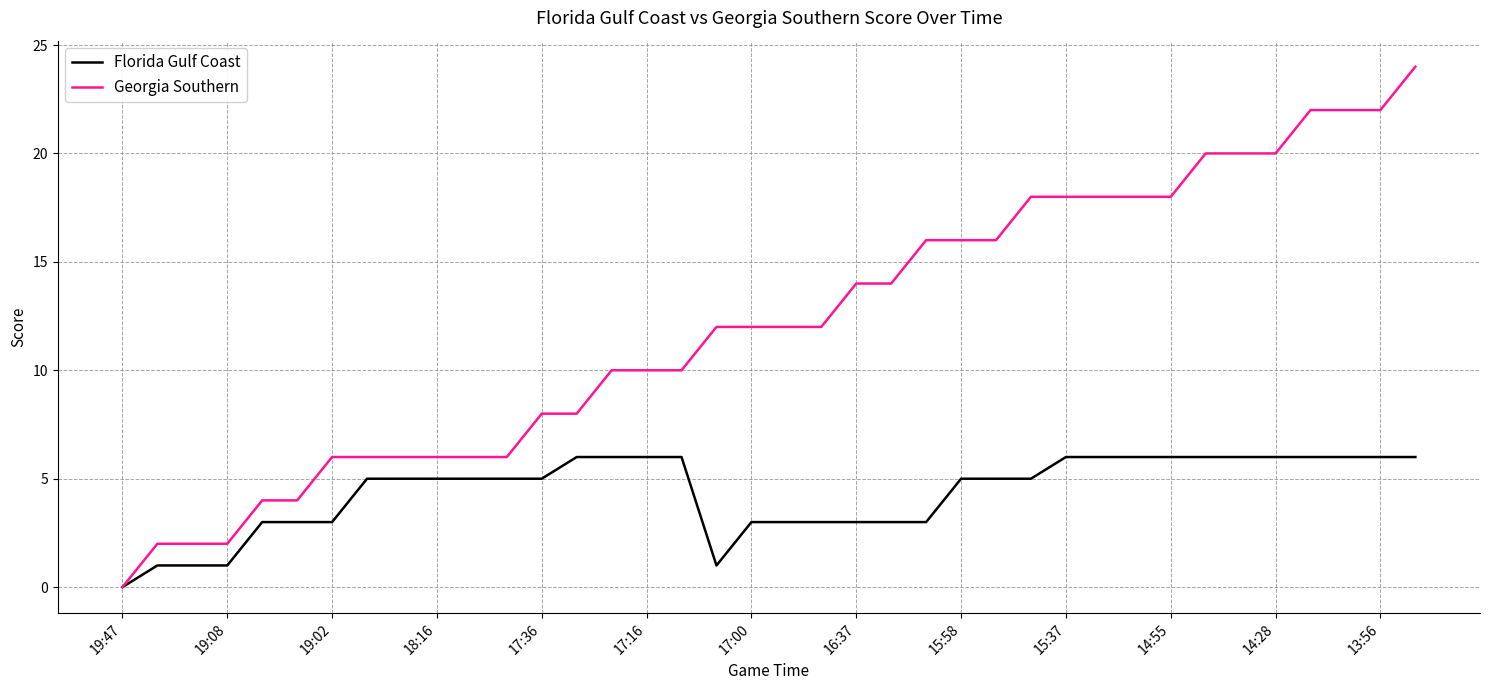

Which series has the widest spread of values?

Georgia Southern